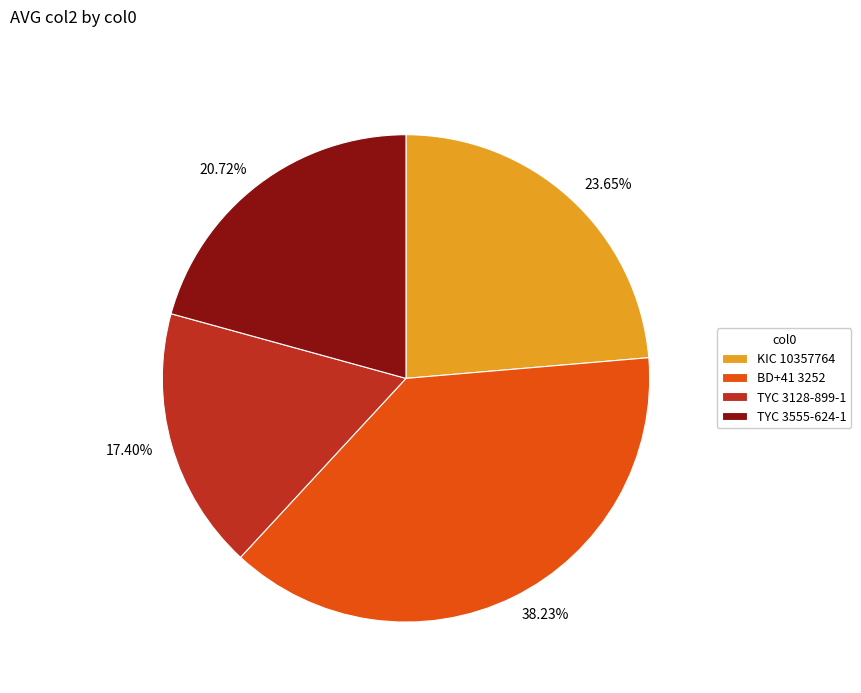

Rank the categories by value from highest to lowest.

BD+41 3252, KIC 10357764, TYC 3555-624-1, TYC 3128-899-1